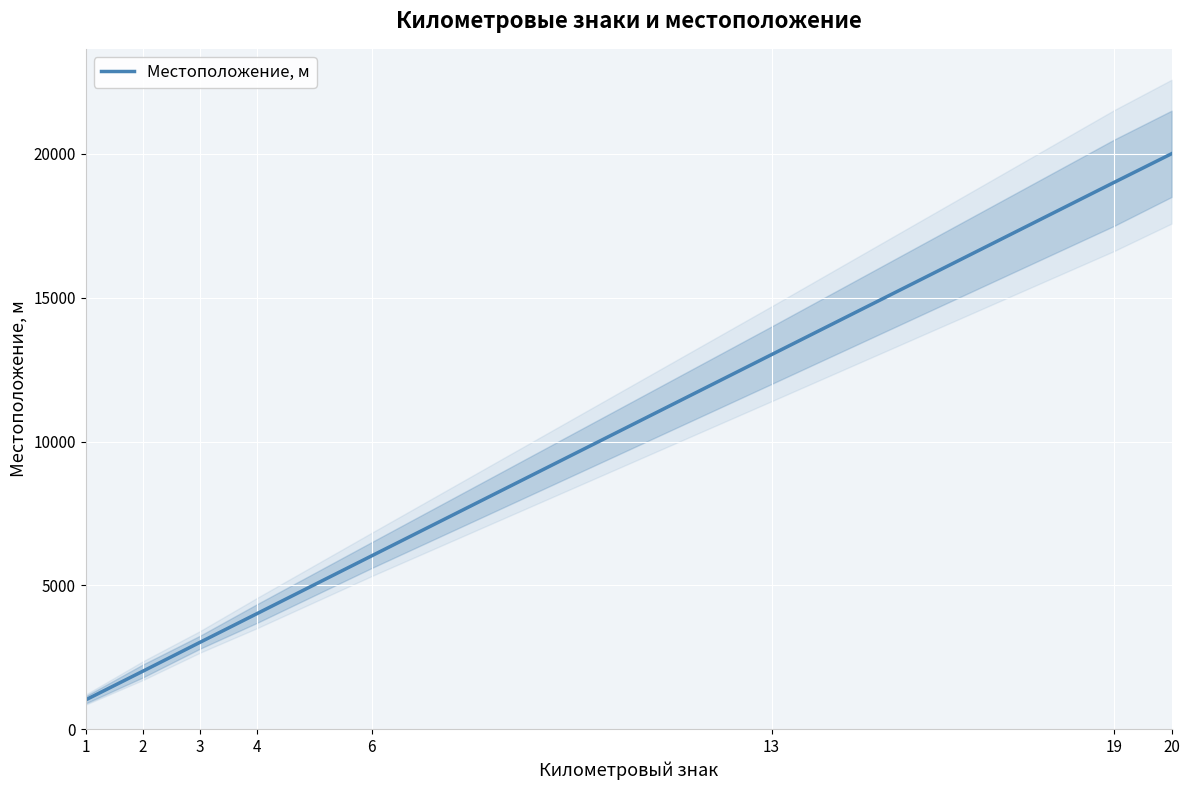

How many values exceed 6024?

3